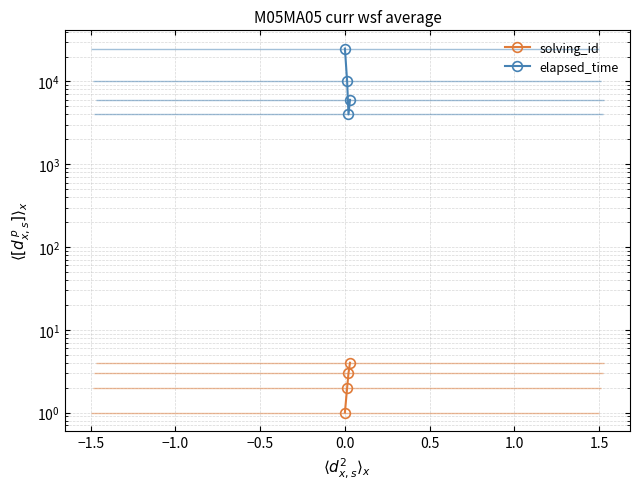

What is the approximate value of elapsed_time at −1.0?

4000